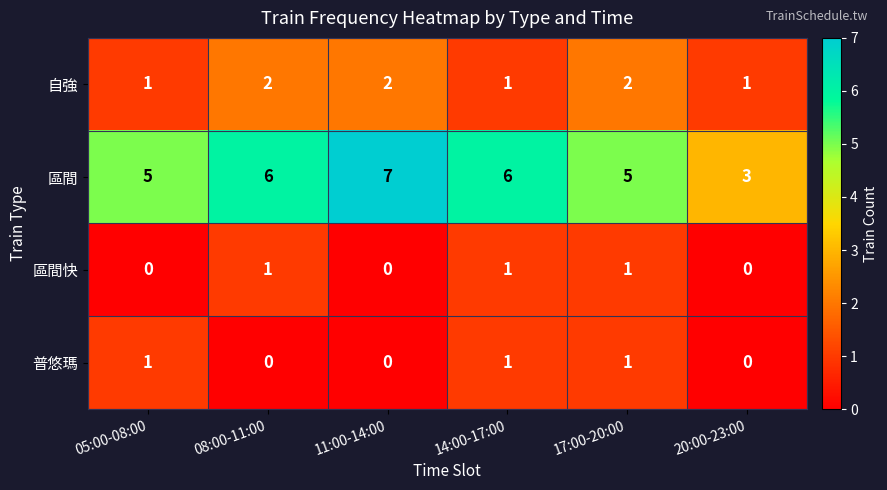

Count the number of data series in this chart.

4